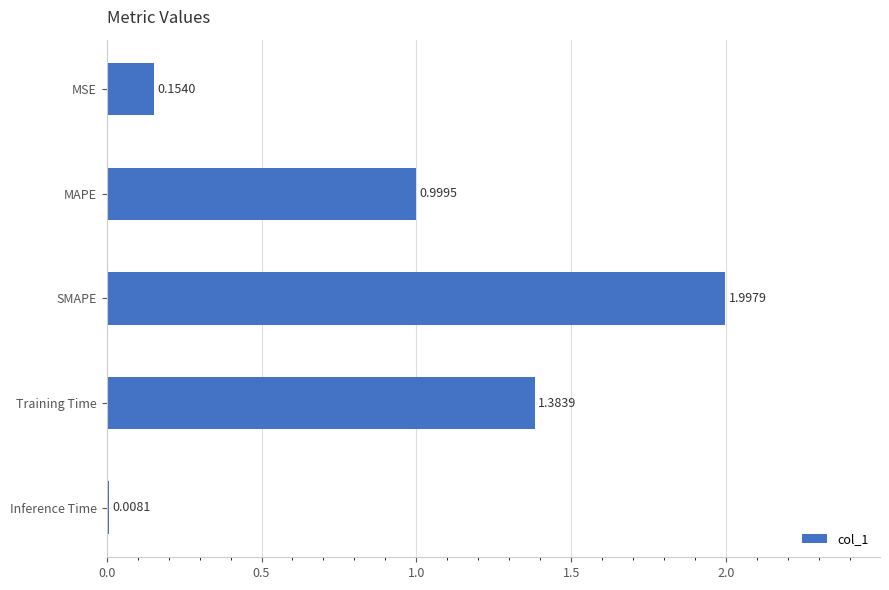

Rank the categories by value from highest to lowest.

SMAPE, Training Time, MAPE, MSE, Inference Time